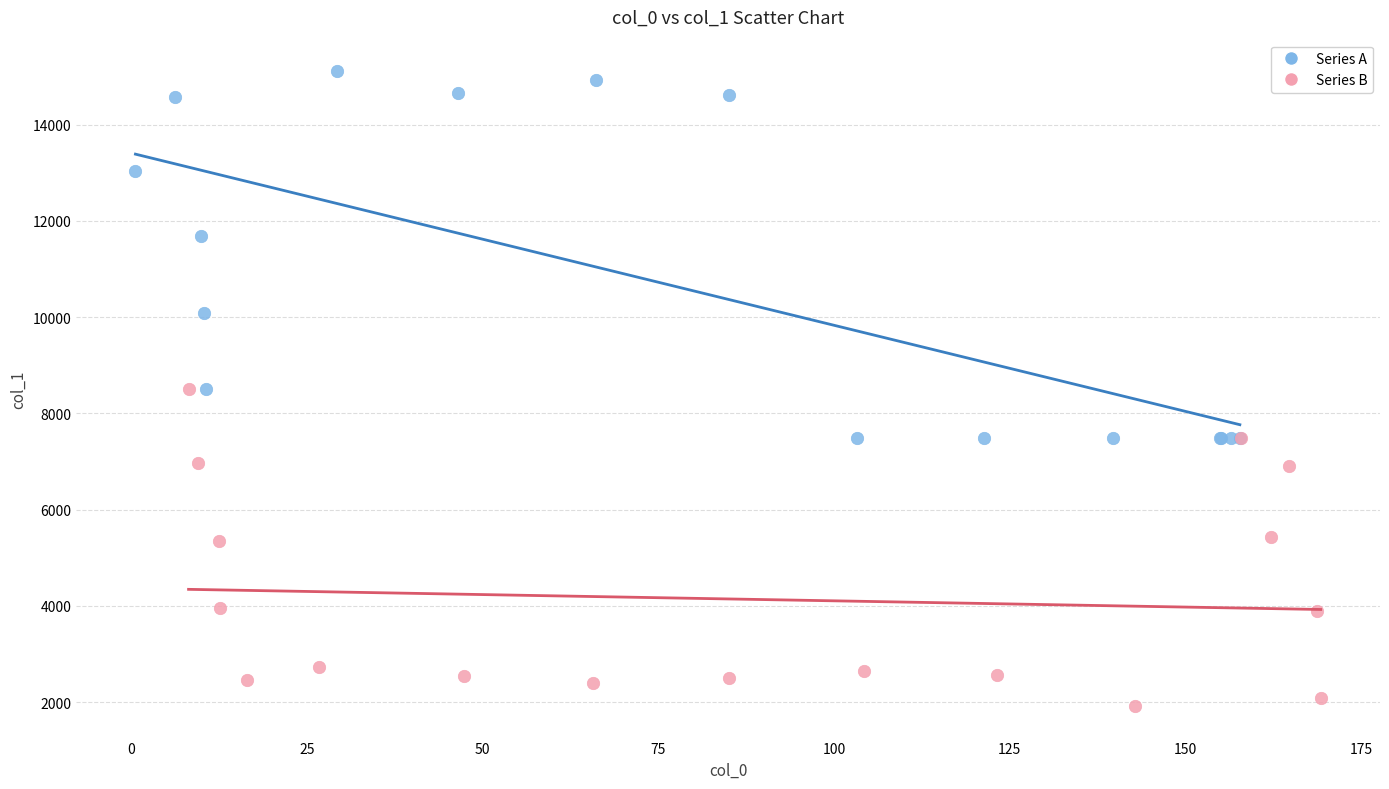

Which series reaches the minimum Y coordinate?

Series B